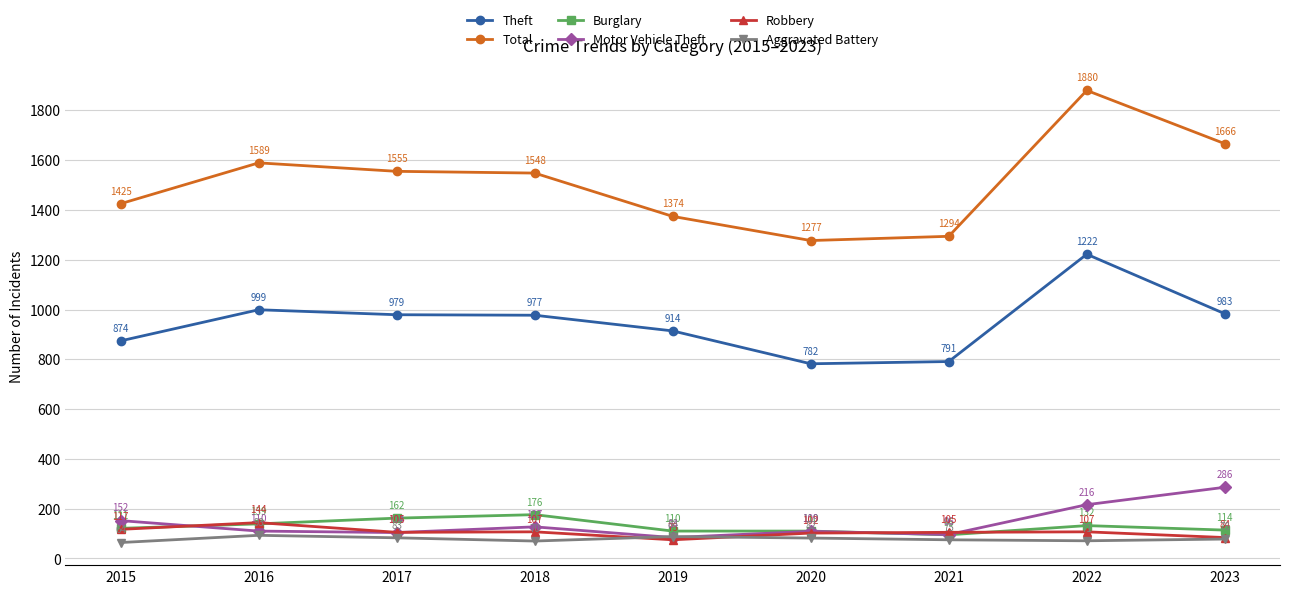

How many data points does each series have?

9